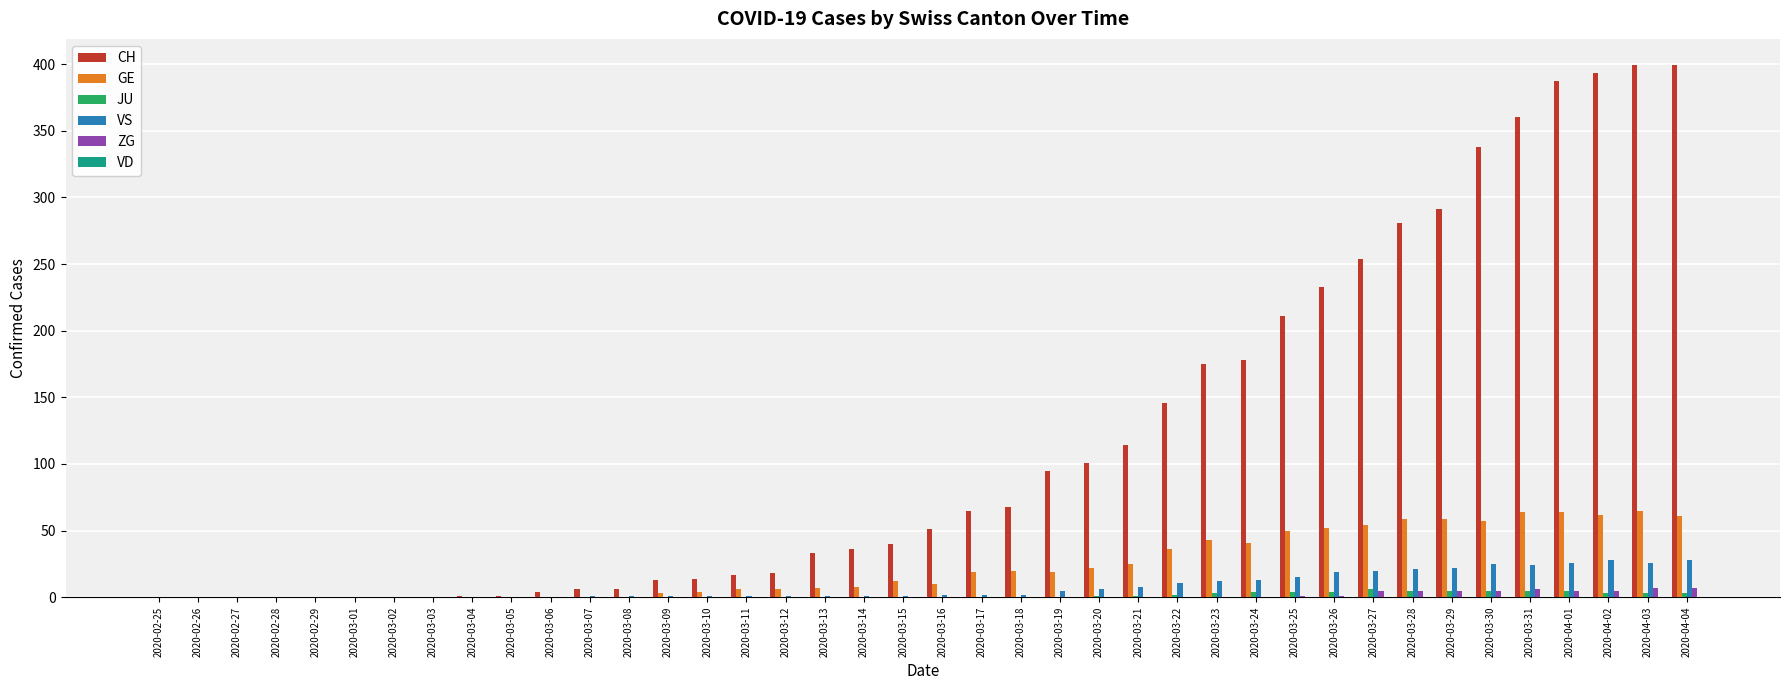

The value of CH at 2020-03-25 is 342. True or false?

False